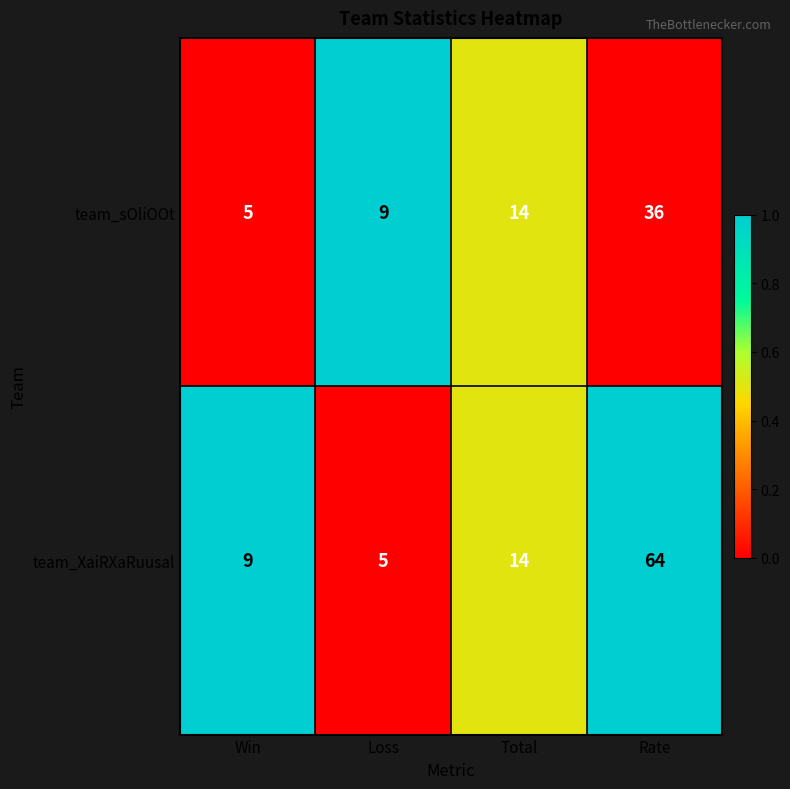

Reading right to left, transcribe all the data shown in this chart.

team_sOliOOt: Rate=36	Total=14	Loss=9	Win=5
team_XaiRXaRuusal: Rate=64	Total=14	Loss=5	Win=9